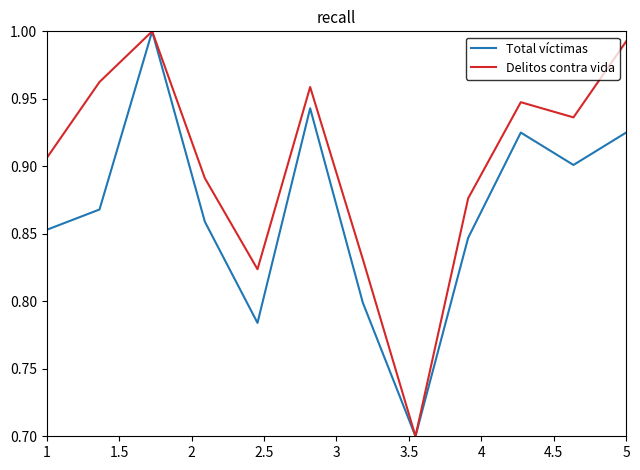

What is the minimum value for Delitos contra vida?

0.7